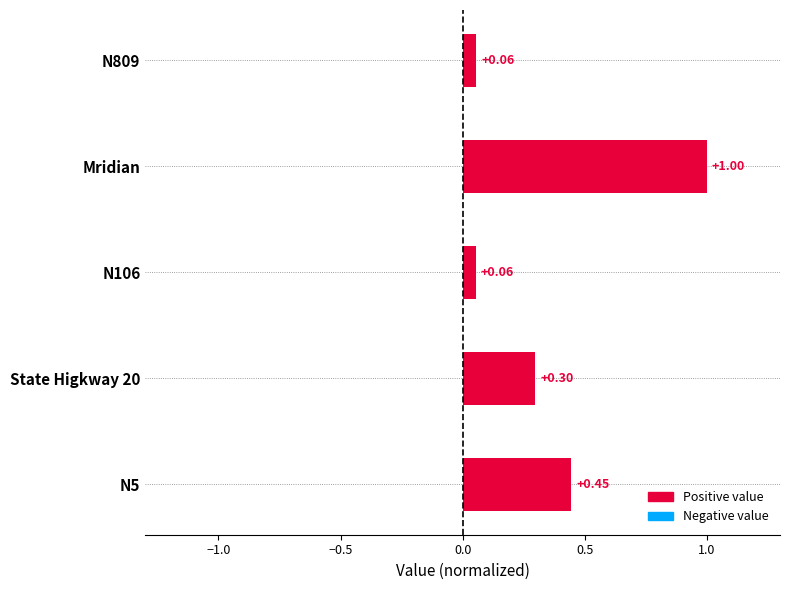

Which has a higher value, Mridian or N809?

Mridian